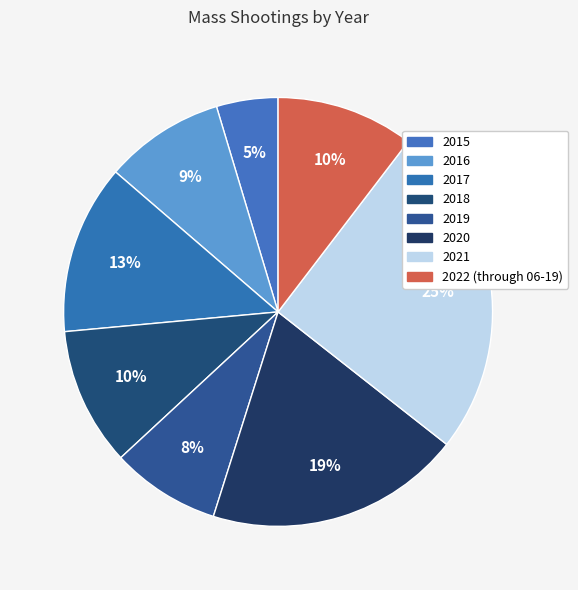

To the nearest percent, what percentage of the pie is 2017?

13%